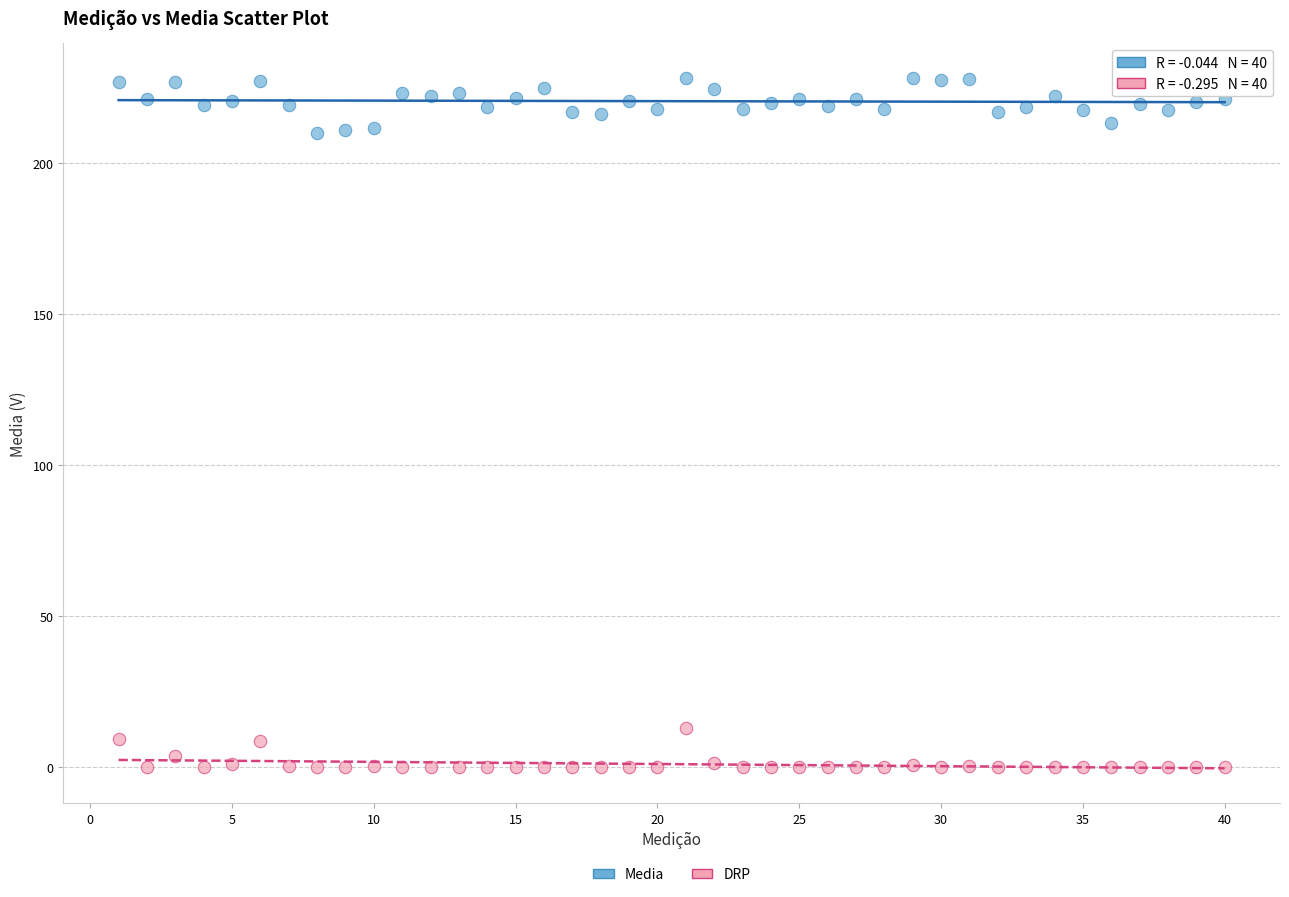

Which series has the largest Y range (max minus min)?

Media